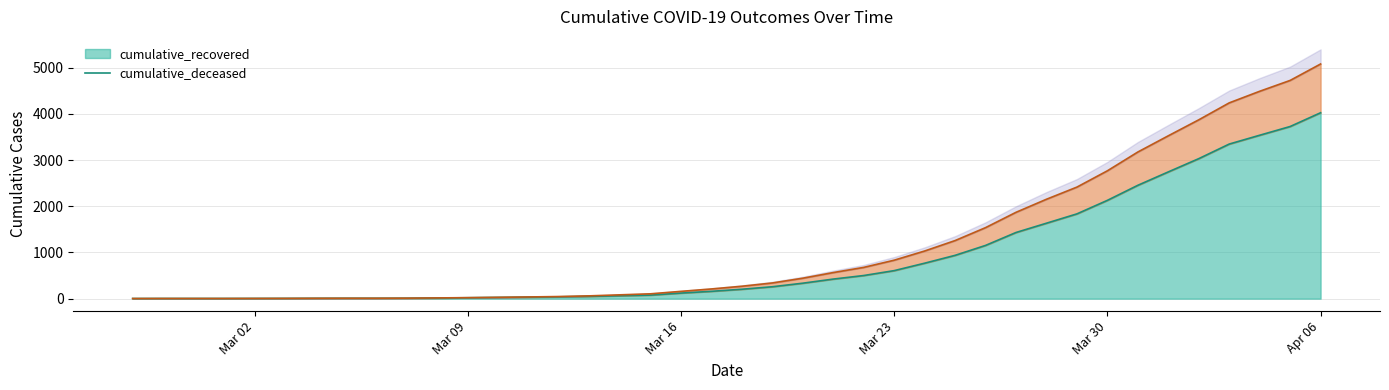

True or false: cumulative_recovered has a value of 2354 at 2020-04-04.

False